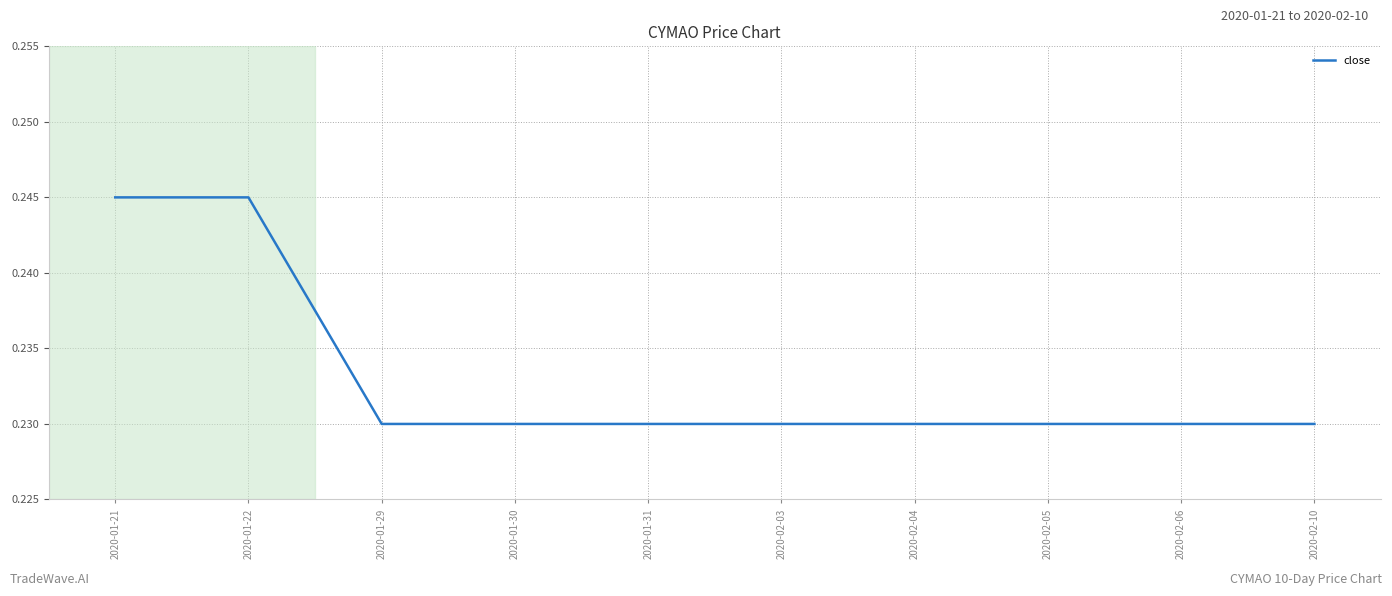

What position from the right is 2020-01-30?

7